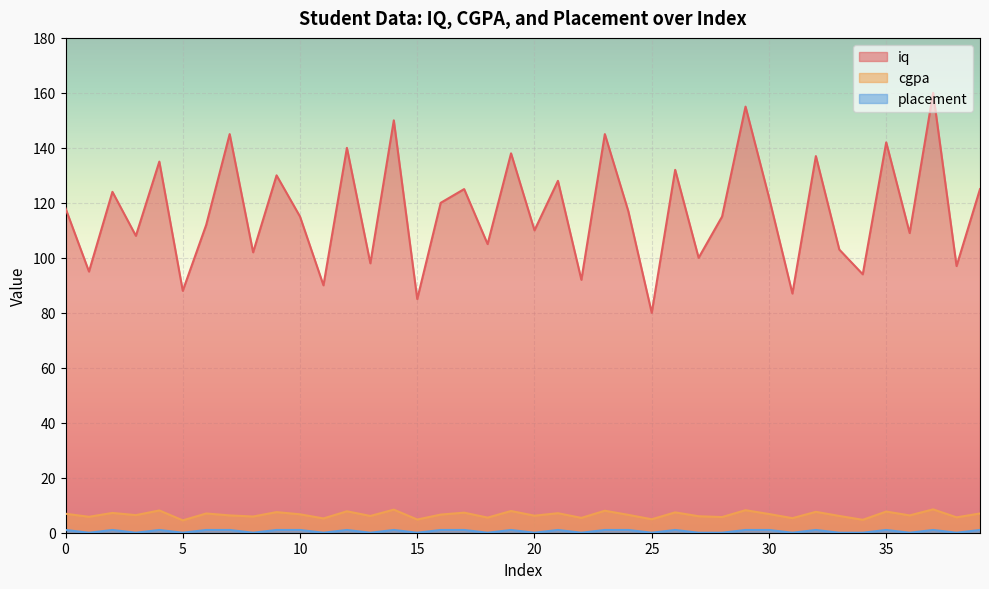

At 19, list the series in order from largest to smallest.

iq, cgpa, placement